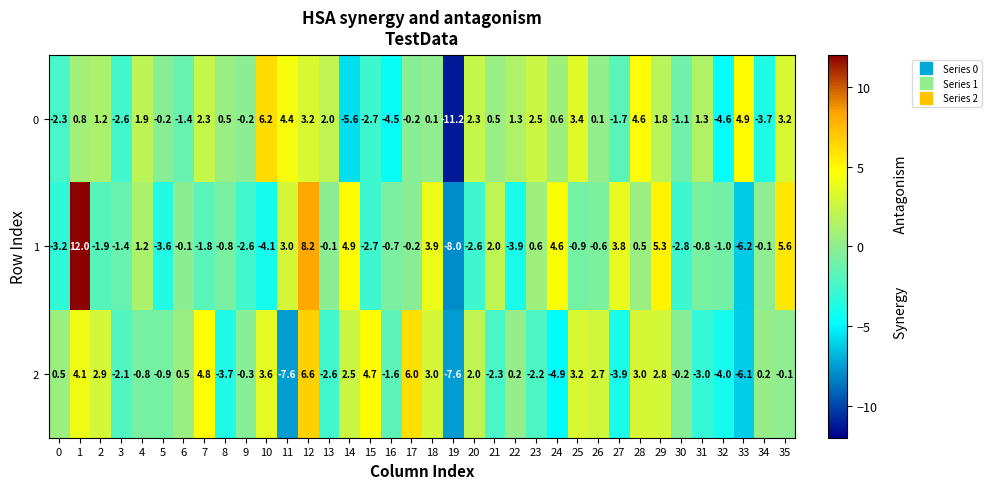

Read the 2 value at 32.

-4.0